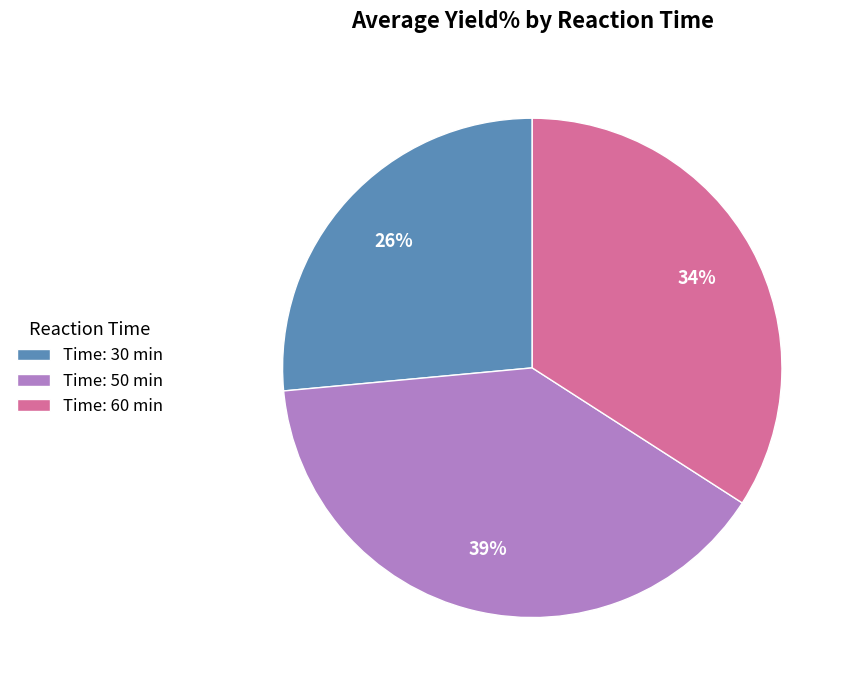

What percentage is the Time: 50 min slice, to the nearest percent?

39%